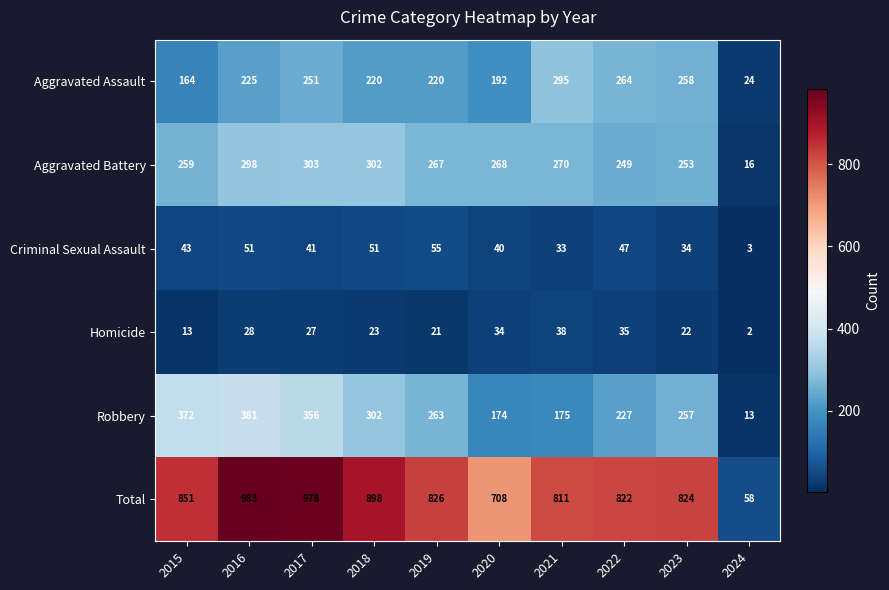

Which series has the widest spread of values?

Total